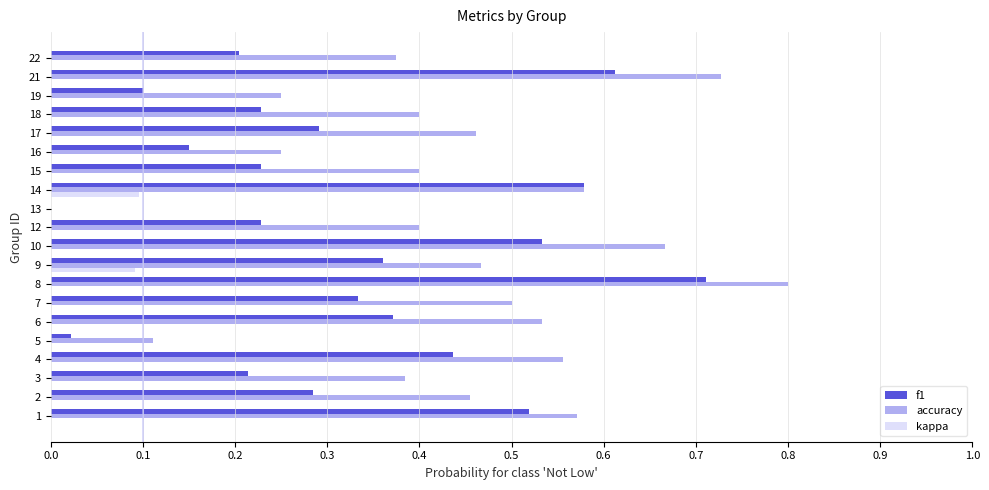

The kappa series shows 0.0 at 17. True or false?

True